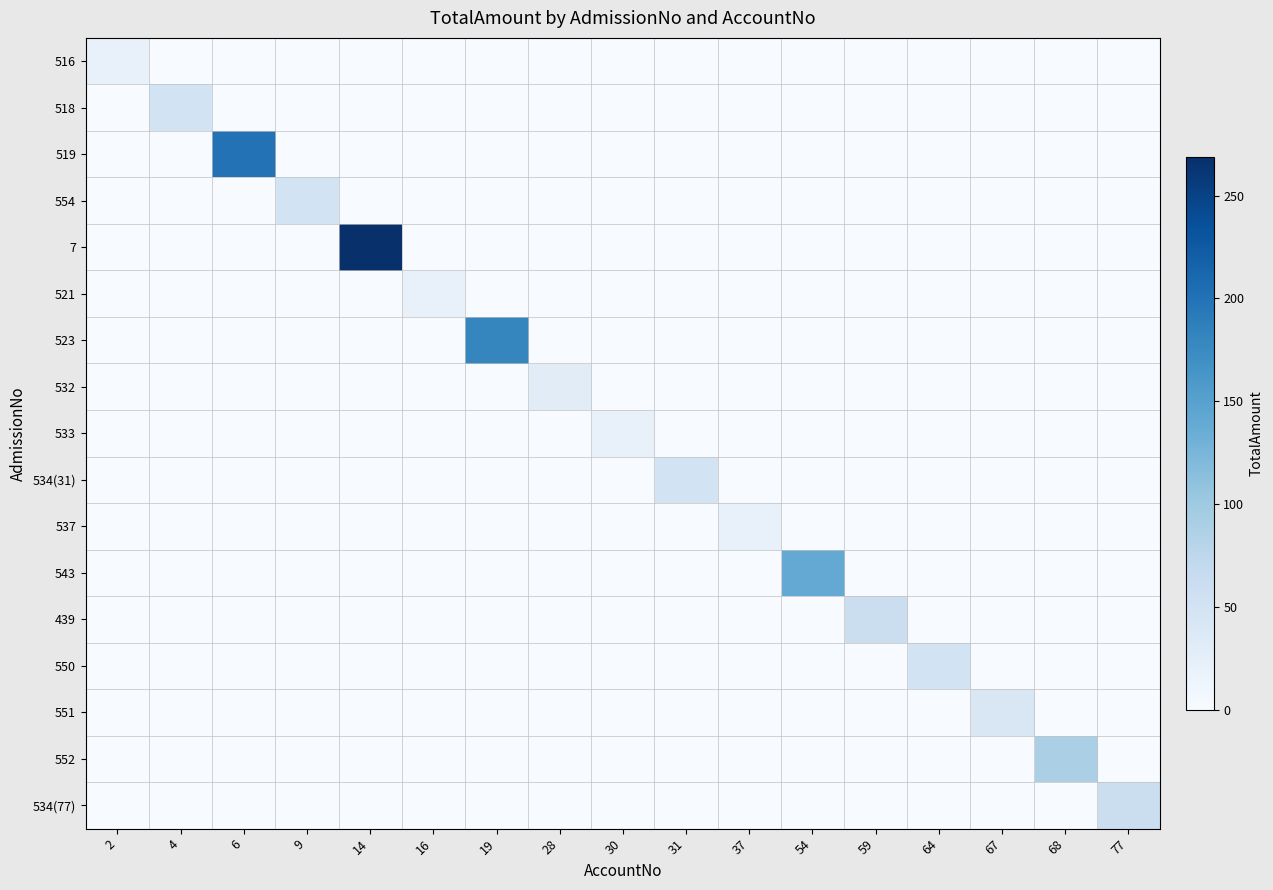

Reading right to left, list all the values displayed in this chart.

516: 77=0	68=0	67=0	64=0	59=0	54=0	37=0	31=0	30=0	28=0	19=0	16=0	14=0	9=0	6=0	4=0	2=20
518: 77=0	68=0	67=0	64=0	59=0	54=0	37=0	31=0	30=0	28=0	19=0	16=0	14=0	9=0	6=0	4=50	2=0
519: 77=0	68=0	67=0	64=0	59=0	54=0	37=0	31=0	30=0	28=0	19=0	16=0	14=0	9=0	6=200	4=0	2=0
554: 77=0	68=0	67=0	64=0	59=0	54=0	37=0	31=0	30=0	28=0	19=0	16=0	14=0	9=50	6=0	4=0	2=0
7: 77=0	68=0	67=0	64=0	59=0	54=0	37=0	31=0	30=0	28=0	19=0	16=0	14=269	9=0	6=0	4=0	2=0
521: 77=0	68=0	67=0	64=0	59=0	54=0	37=0	31=0	30=0	28=0	19=0	16=20	14=0	9=0	6=0	4=0	2=0
523: 77=0	68=0	67=0	64=0	59=0	54=0	37=0	31=0	30=0	28=0	19=180	16=0	14=0	9=0	6=0	4=0	2=0
532: 77=0	68=0	67=0	64=0	59=0	54=0	37=0	31=0	30=0	28=30	19=0	16=0	14=0	9=0	6=0	4=0	2=0
533: 77=0	68=0	67=0	64=0	59=0	54=0	37=0	31=0	30=20	28=0	19=0	16=0	14=0	9=0	6=0	4=0	2=0
534(31): 77=0	68=0	67=0	64=0	59=0	54=0	37=0	31=50	30=0	28=0	19=0	16=0	14=0	9=0	6=0	4=0	2=0
537: 77=0	68=0	67=0	64=0	59=0	54=0	37=20	31=0	30=0	28=0	19=0	16=0	14=0	9=0	6=0	4=0	2=0
543: 77=0	68=0	67=0	64=0	59=0	54=140	37=0	31=0	30=0	28=0	19=0	16=0	14=0	9=0	6=0	4=0	2=0
439: 77=0	68=0	67=0	64=0	59=60	54=0	37=0	31=0	30=0	28=0	19=0	16=0	14=0	9=0	6=0	4=0	2=0
550: 77=0	68=0	67=0	64=50	59=0	54=0	37=0	31=0	30=0	28=0	19=0	16=0	14=0	9=0	6=0	4=0	2=0
551: 77=0	68=0	67=40	64=0	59=0	54=0	37=0	31=0	30=0	28=0	19=0	16=0	14=0	9=0	6=0	4=0	2=0
552: 77=0	68=90	67=0	64=0	59=0	54=0	37=0	31=0	30=0	28=0	19=0	16=0	14=0	9=0	6=0	4=0	2=0
534(77): 77=60	68=0	67=0	64=0	59=0	54=0	37=0	31=0	30=0	28=0	19=0	16=0	14=0	9=0	6=0	4=0	2=0